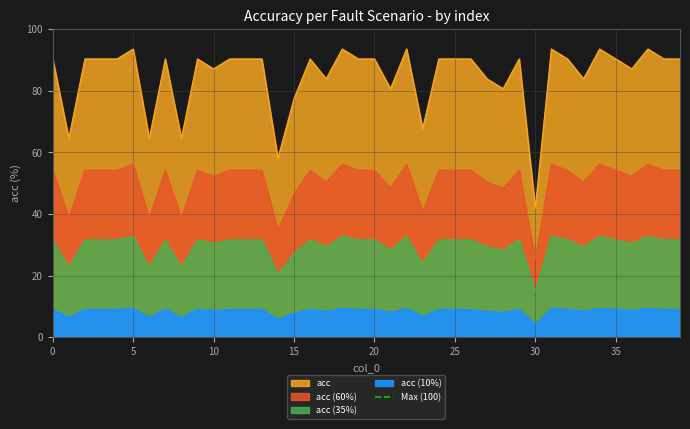

What is the value of the 7th point from the left?

64.5